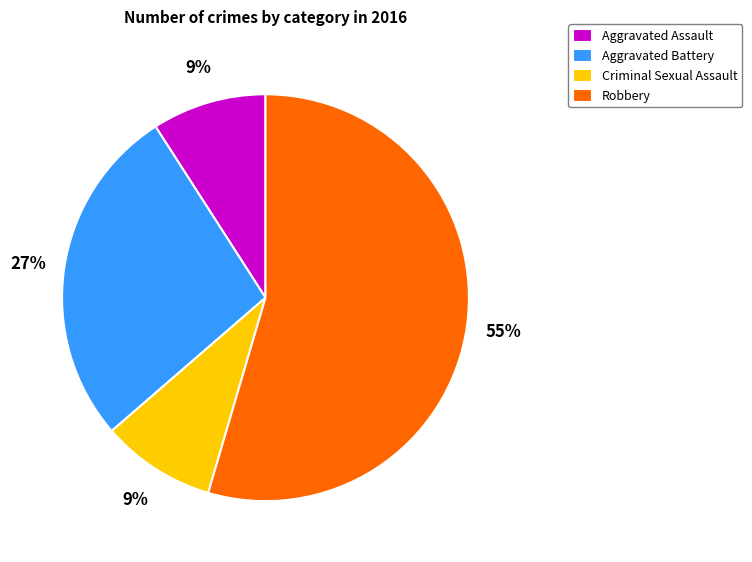

Which category has the biggest portion of the pie?

Robbery